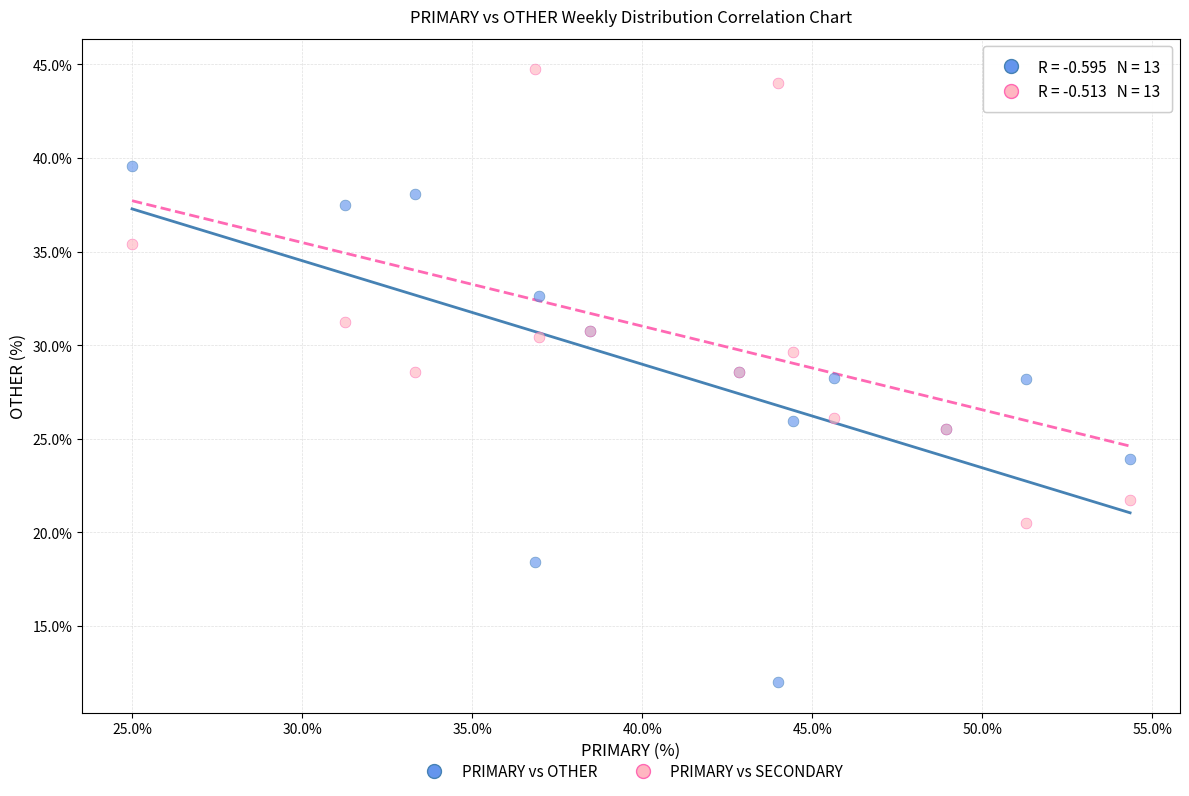

Which series has the widest spread of Y values?

PRIMARY vs OTHER